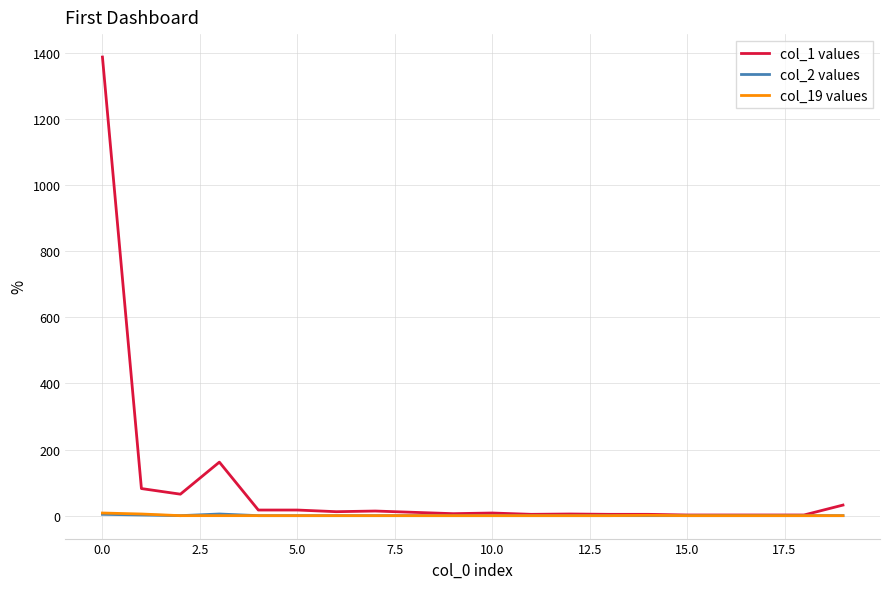

Which series has the largest range (max minus min)?

col_1 values